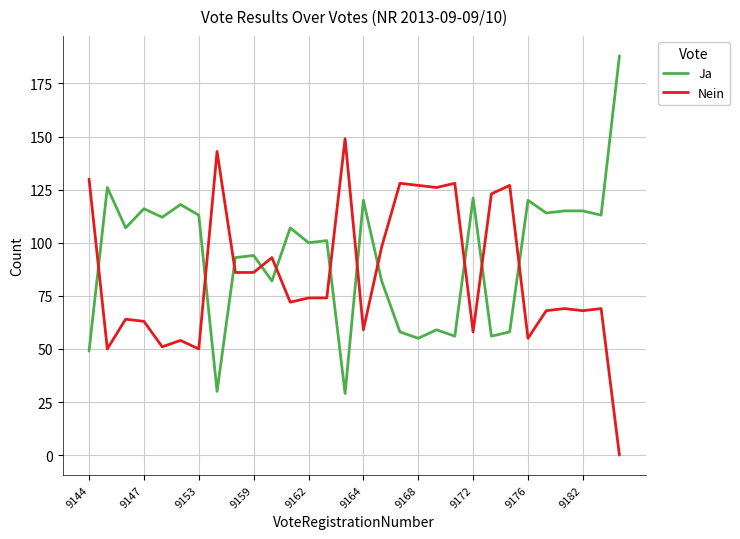

How many intersections are there between Ja and Nein?

11